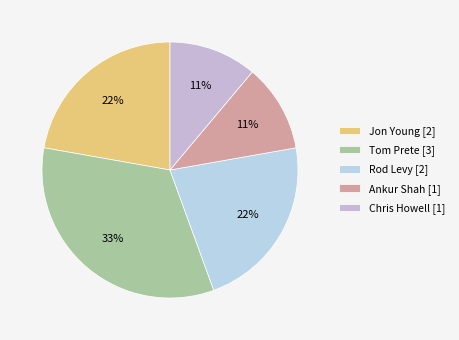

Does any single category account for the majority?

No